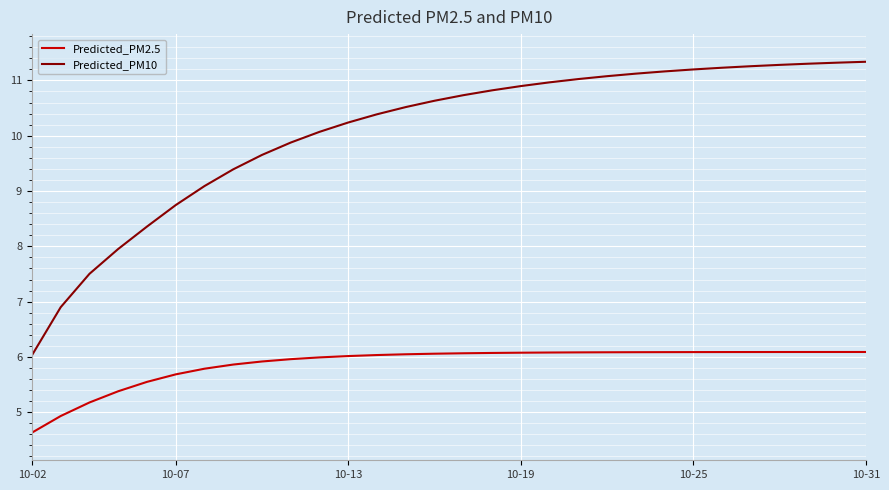

Which series has the largest range (max minus min)?

Predicted_PM10